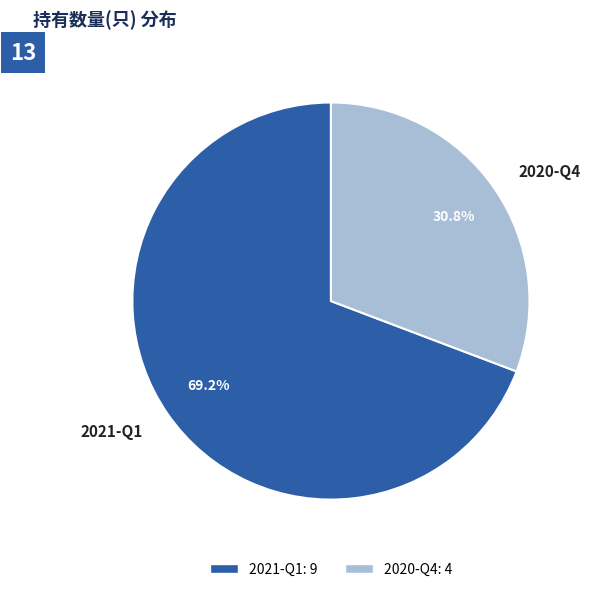

What is the largest slice in the pie chart?

2021-Q1